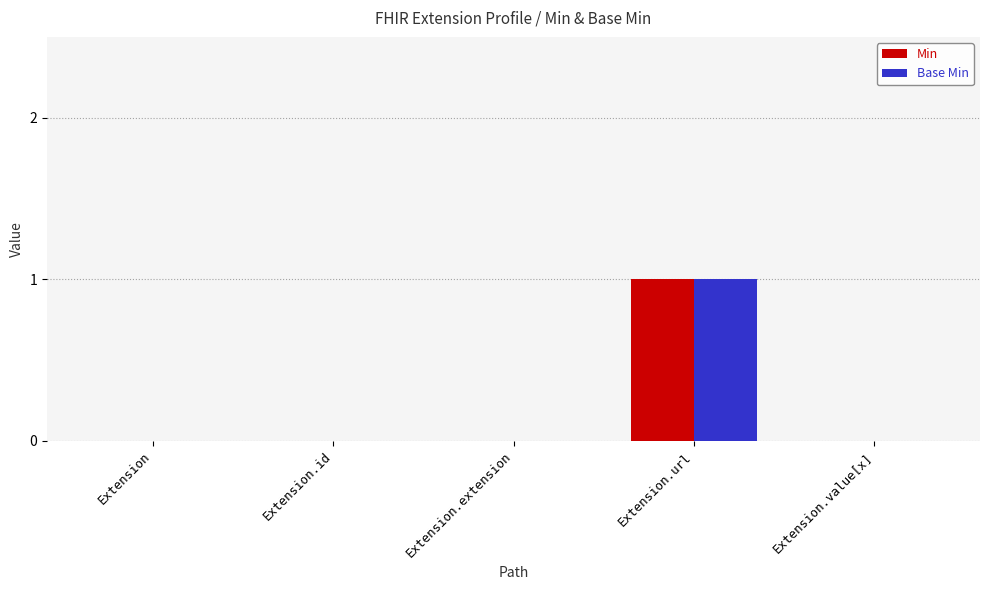

How many distinct data groups are displayed?

2